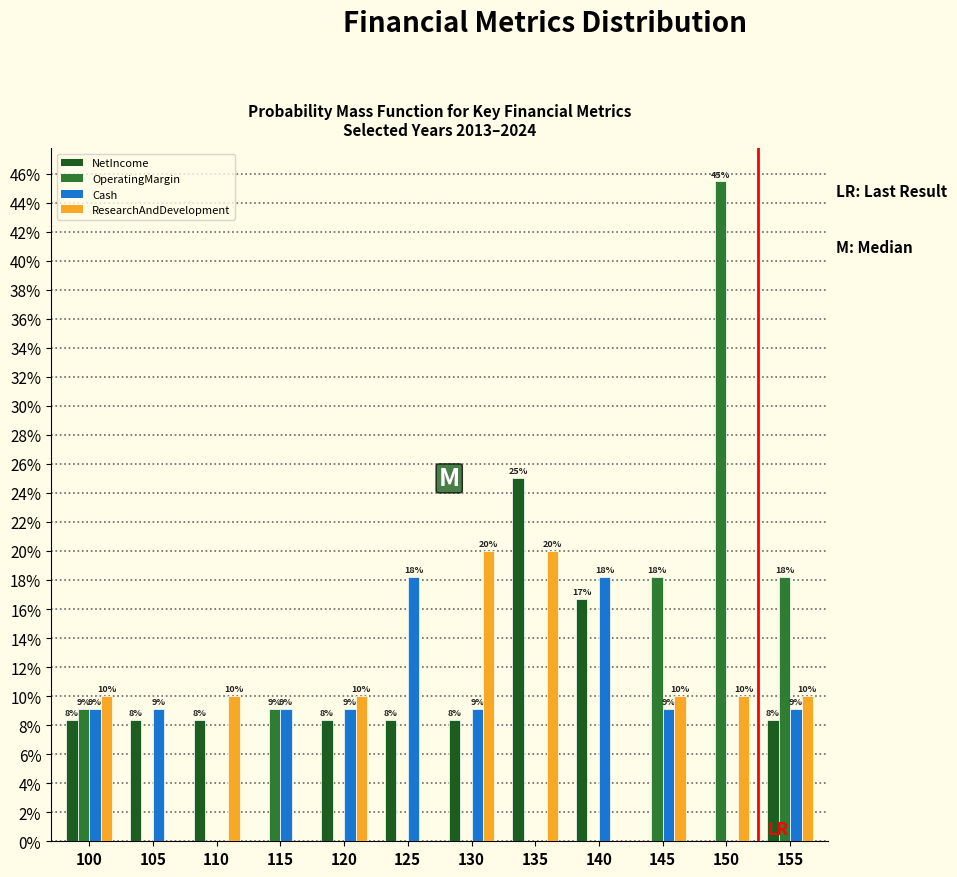

What are all the series names shown in the legend?

NetIncome, OperatingMargin, Cash, ResearchAndDevelopment